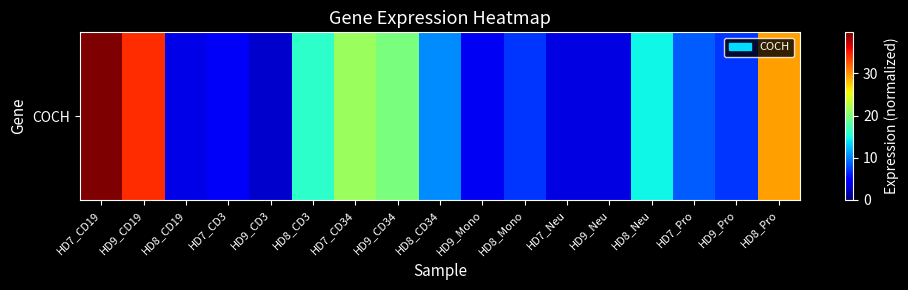

Rank the categories by value from highest to lowest.

HD7_CD19, HD9_CD19, HD8_Pro, HD7_CD34, HD9_CD34, HD8_CD3, HD8_Neu, HD8_CD34, HD7_Pro, HD8_Mono, HD9_Pro, HD7_CD3, HD9_Mono, HD8_CD19, HD7_Neu, HD9_Neu, HD9_CD3